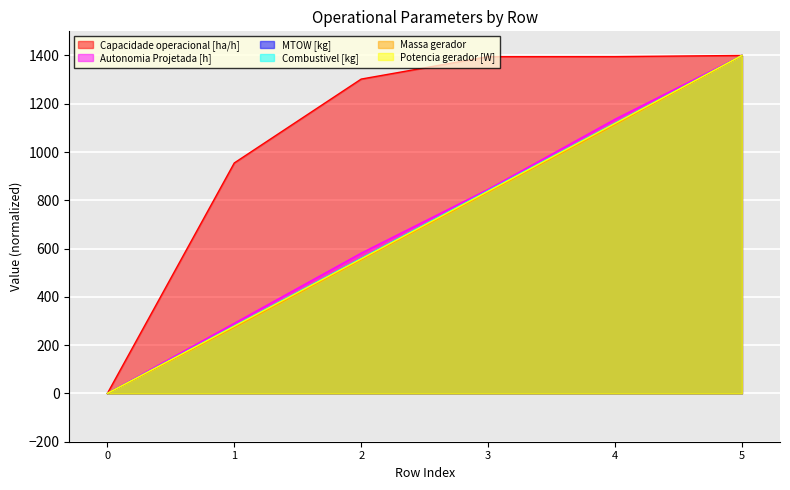

What is the value of the Autonomia Projetada [h] point at the 6th from the left?

1400.0